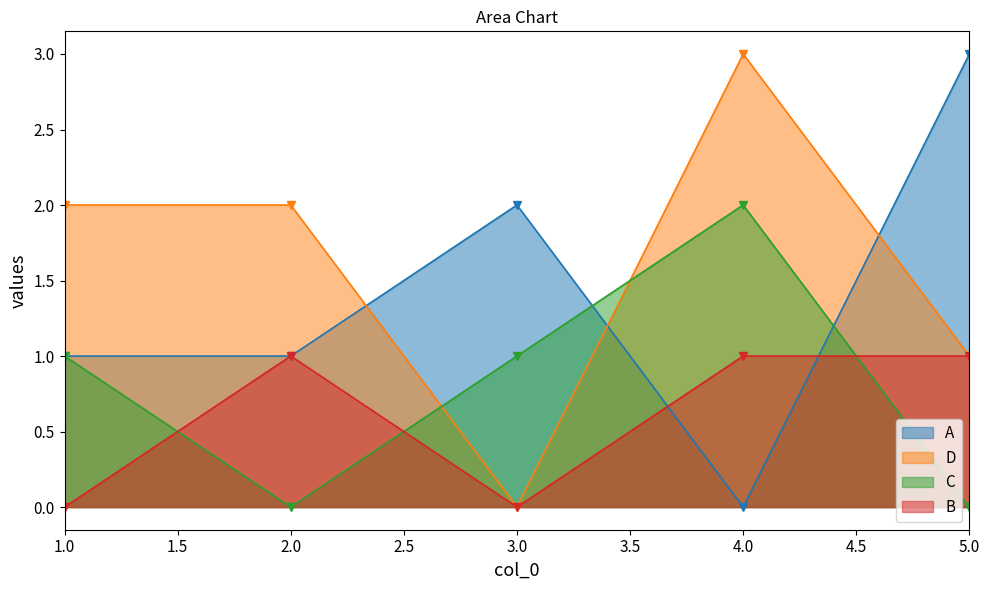

Where do D and C first cross each other?

2.0 and 3.0